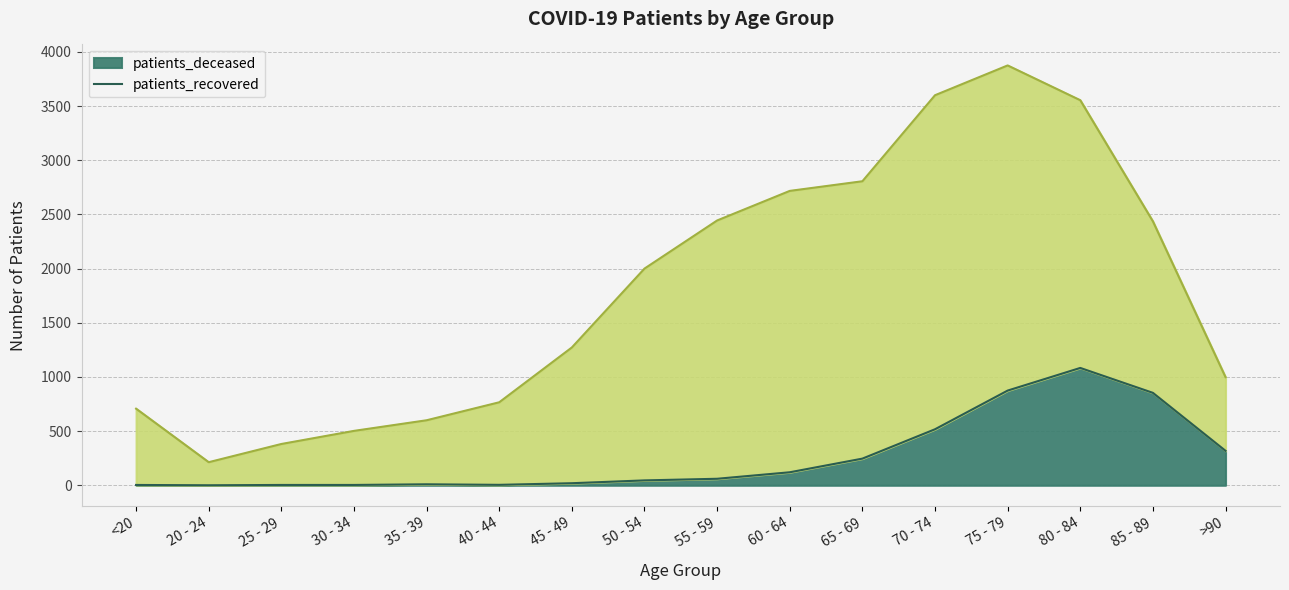

Where is the first local maximum?

35 - 39